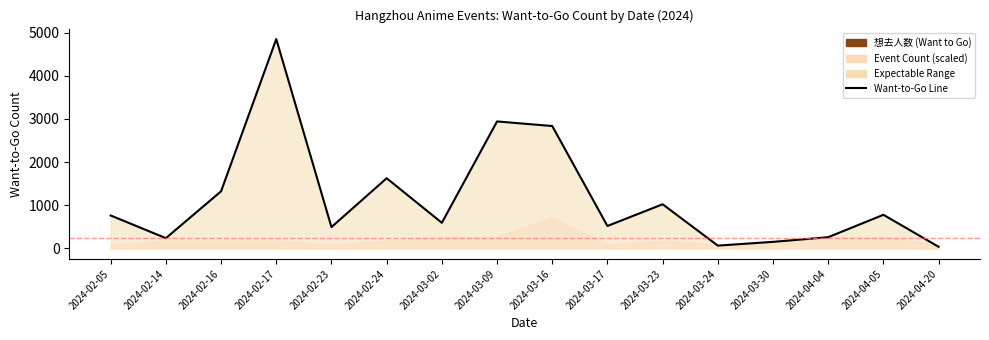

Between 2024-04-04 and 2024-02-23, which is larger?

2024-02-23